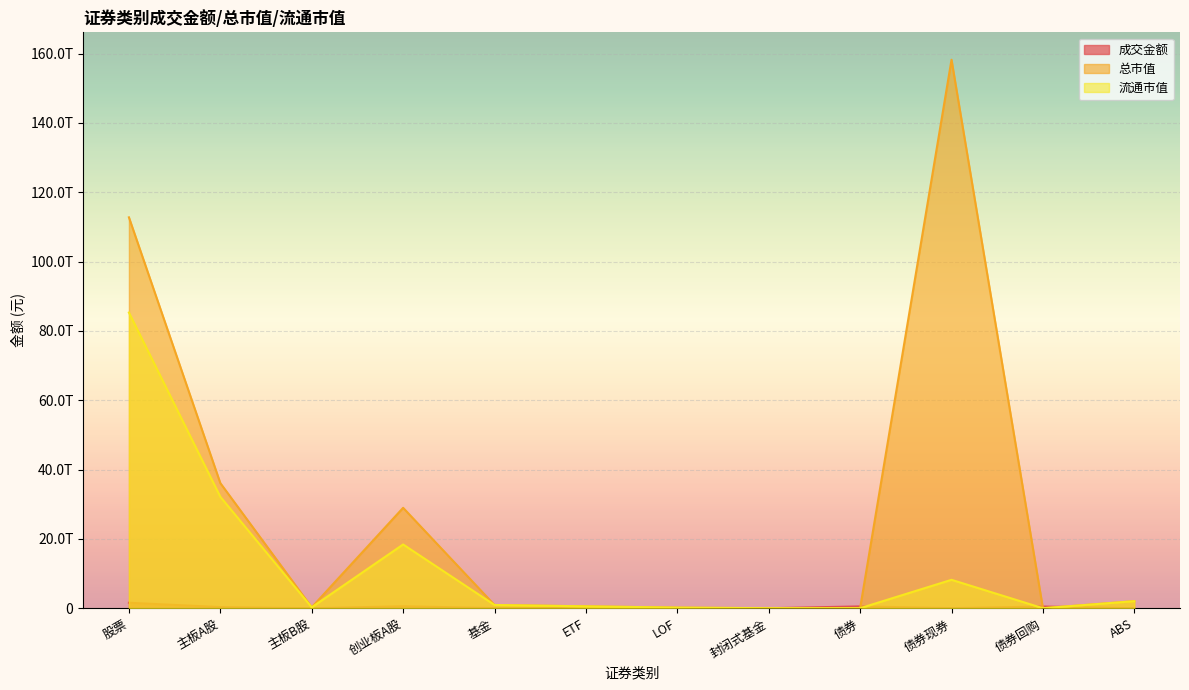

How many intersections are there between 流通市值 and 成交金额?

4